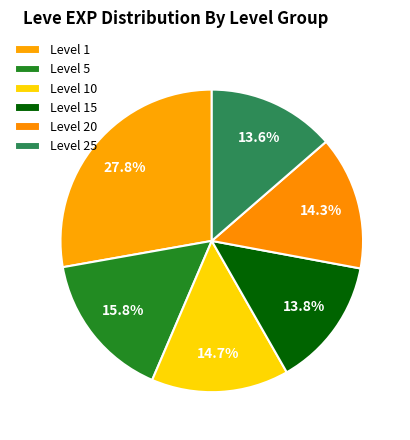

Count the number of slices in the pie.

6